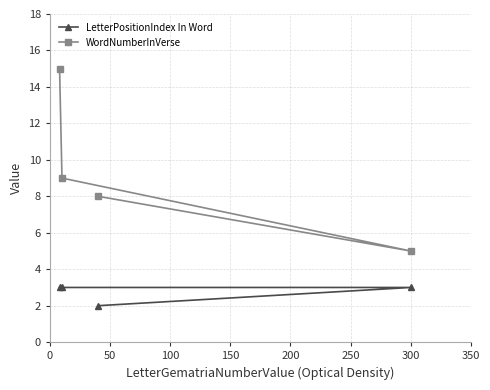

Reading right to left, what are all the values shown in this chart?

LetterPositionIndex In Word: 3	2	3	3
WordNumberInVerse: 5	8	9	15